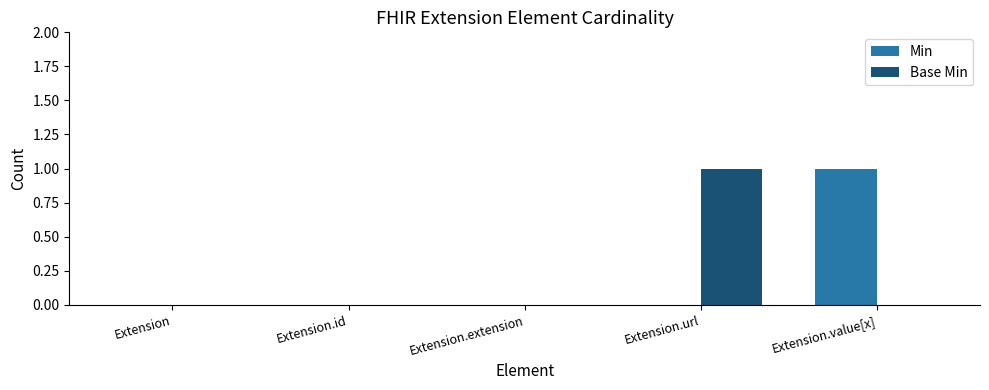

Between Extension.id and Extension.value[x], which series saw the biggest shift?

Min